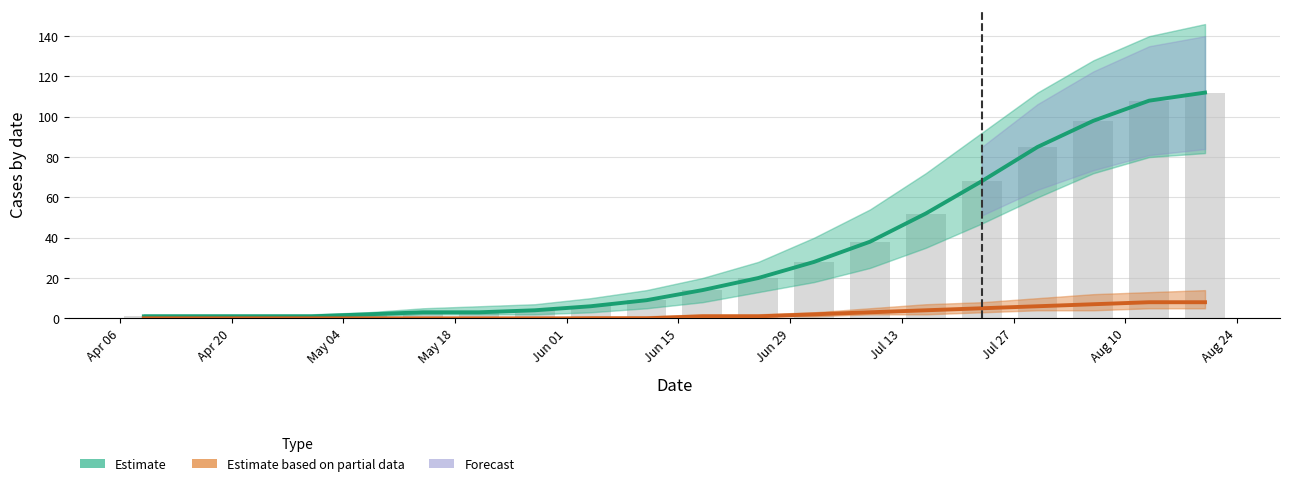

Which has a higher value, Aug 10 or Jun 15?

Aug 10